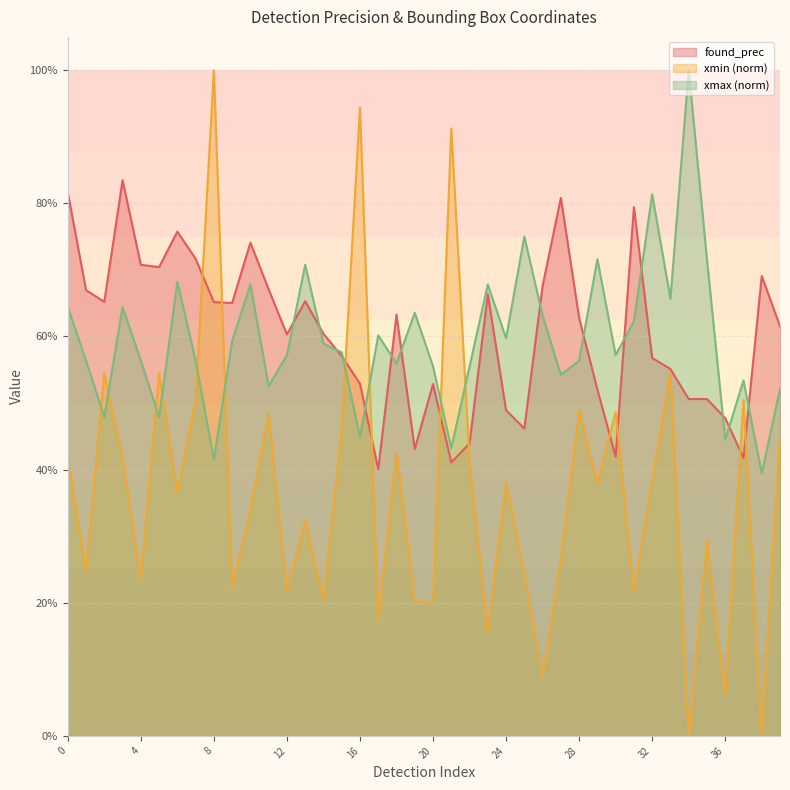

Is the value of xmin at 7 greater than the value of found_prec at 23?

No